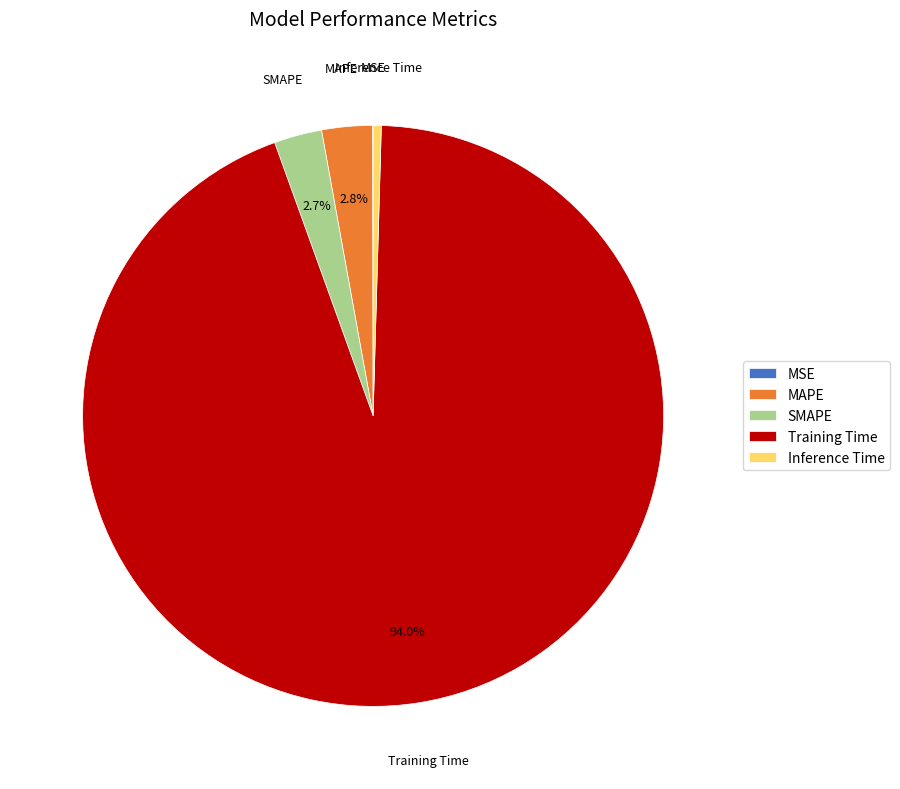

Which slice is the largest?

Training Time